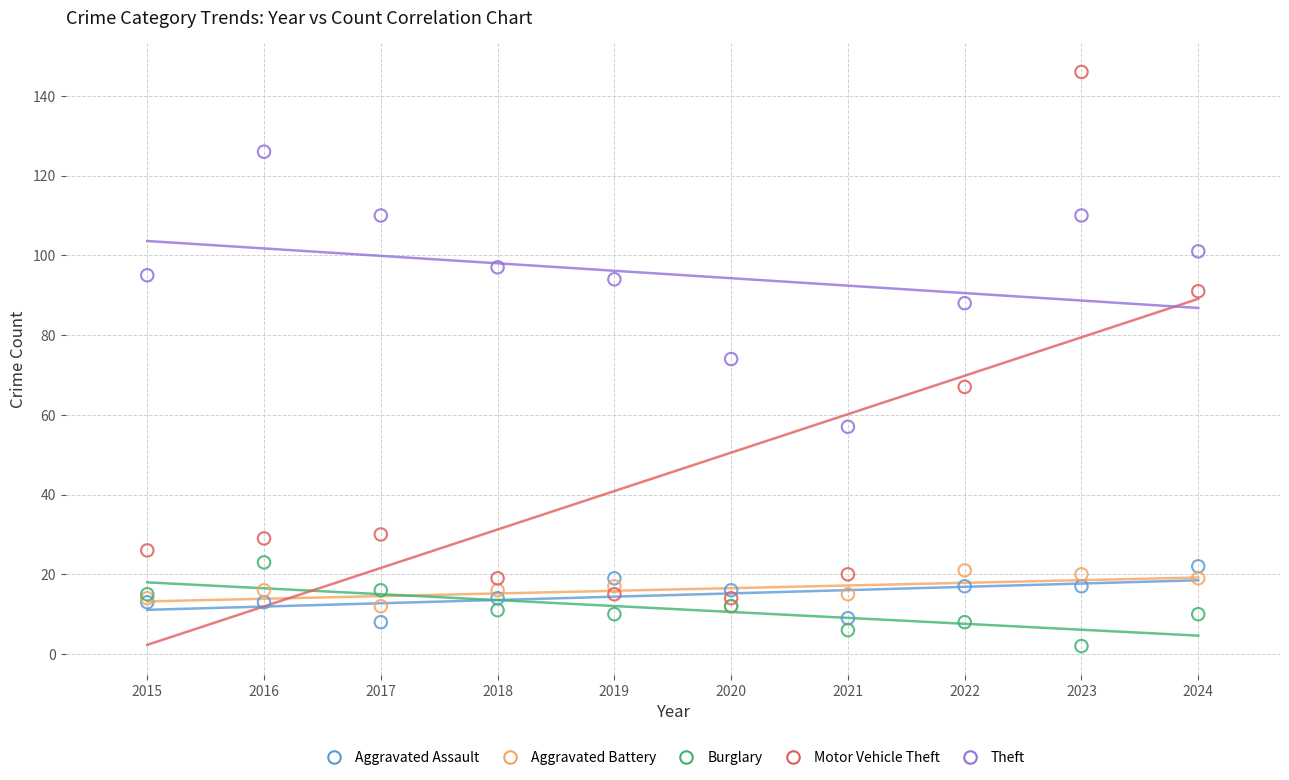

In the Motor Vehicle Theft series, what Y value is closest to 80?

91